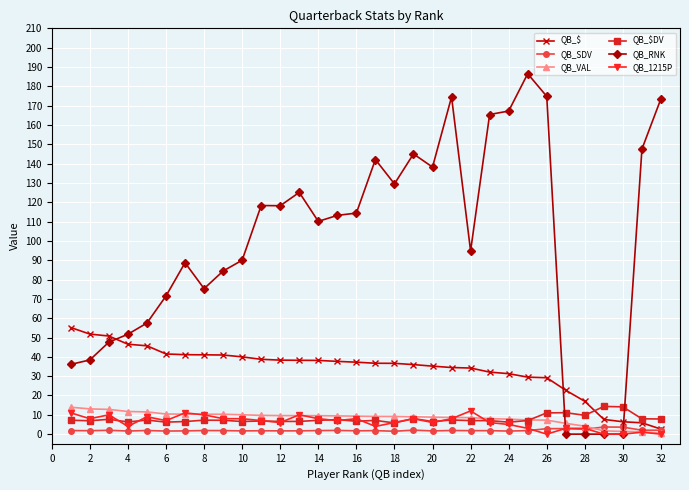

What is the value of the QB_1215P point at the 17th from the left?

4.0